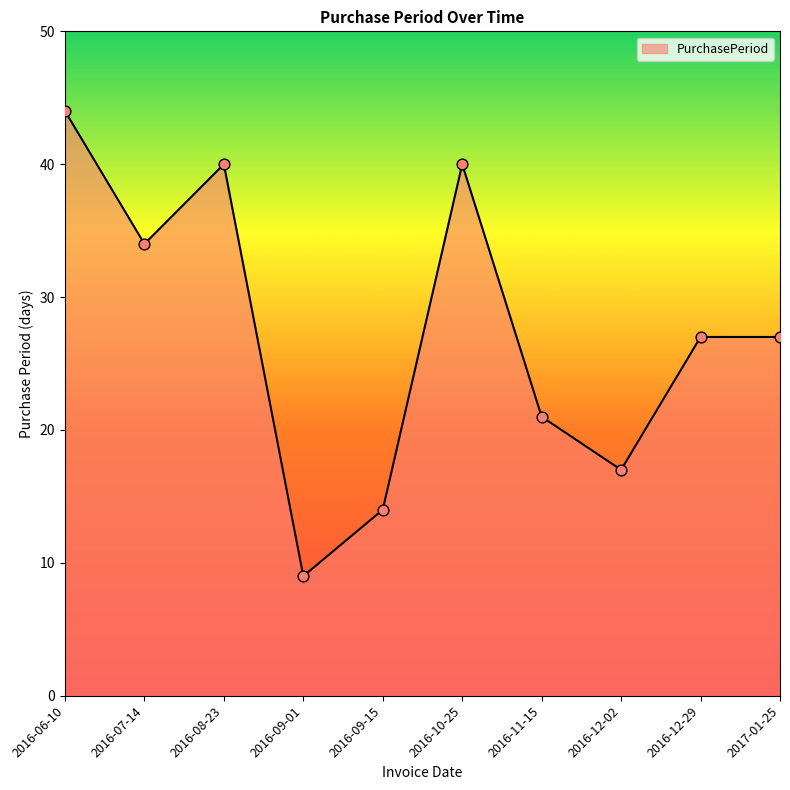

Approximately how many times larger is the value at 2016-06-10 compared to 2016-11-15?

2.1